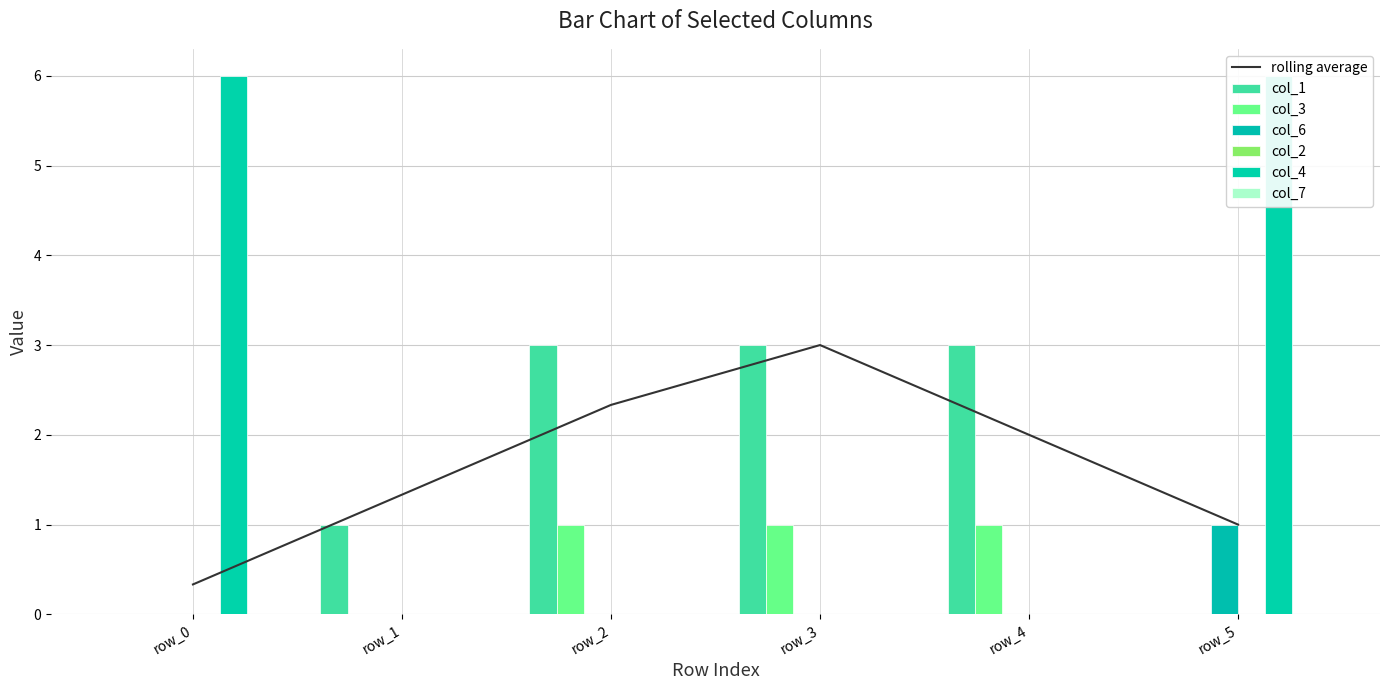

What is the greatest value displayed?

6